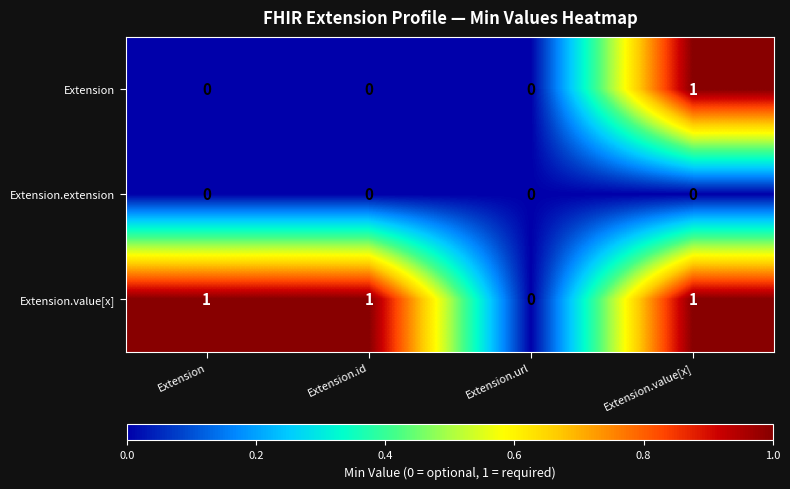

Is it true that Extension equals 1 at Extension?

False